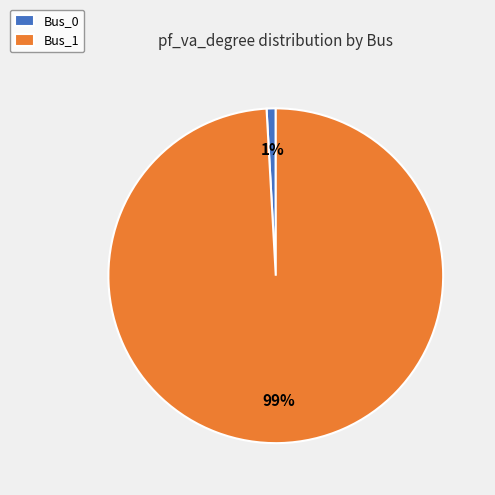

Which slice is the smallest?

Bus_0